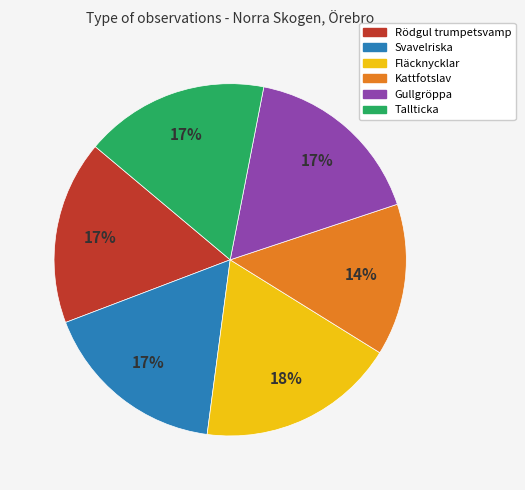

How many slices are in this pie chart?

6